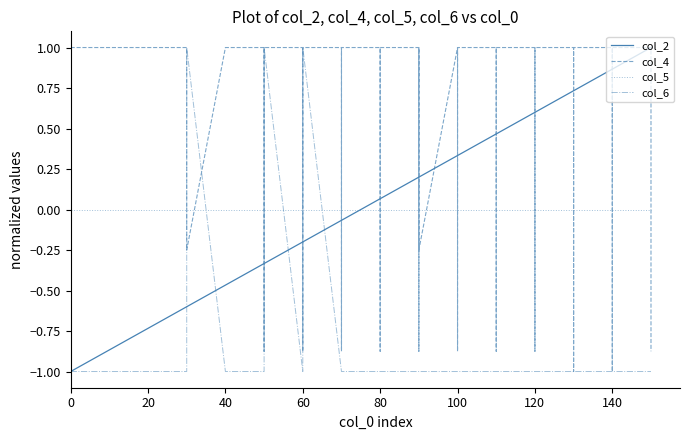

Does the chart display data point markers on the line(s)?

No